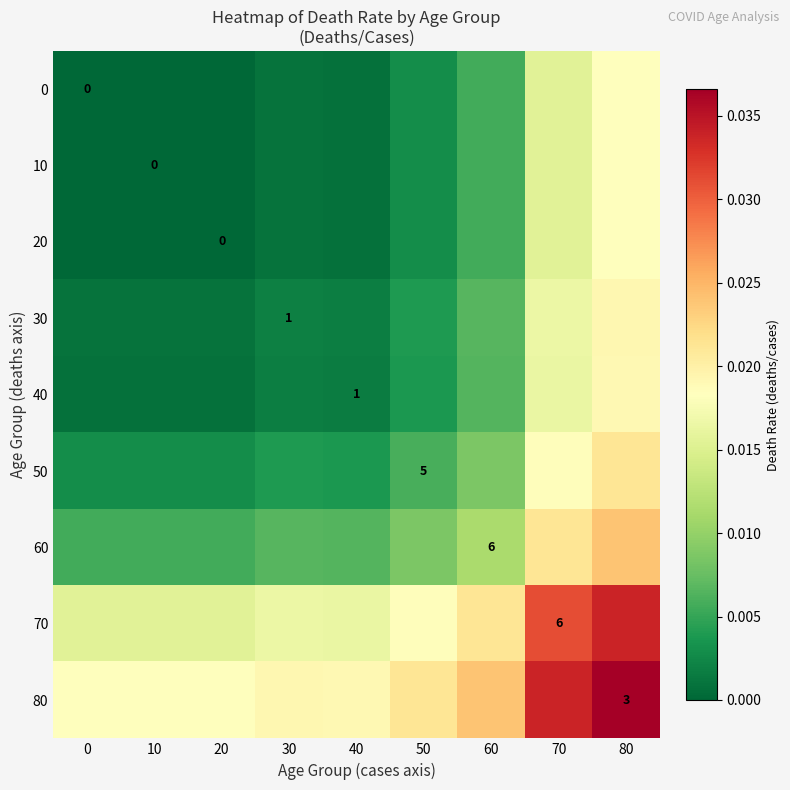

Which category has the highest value across all series?

80